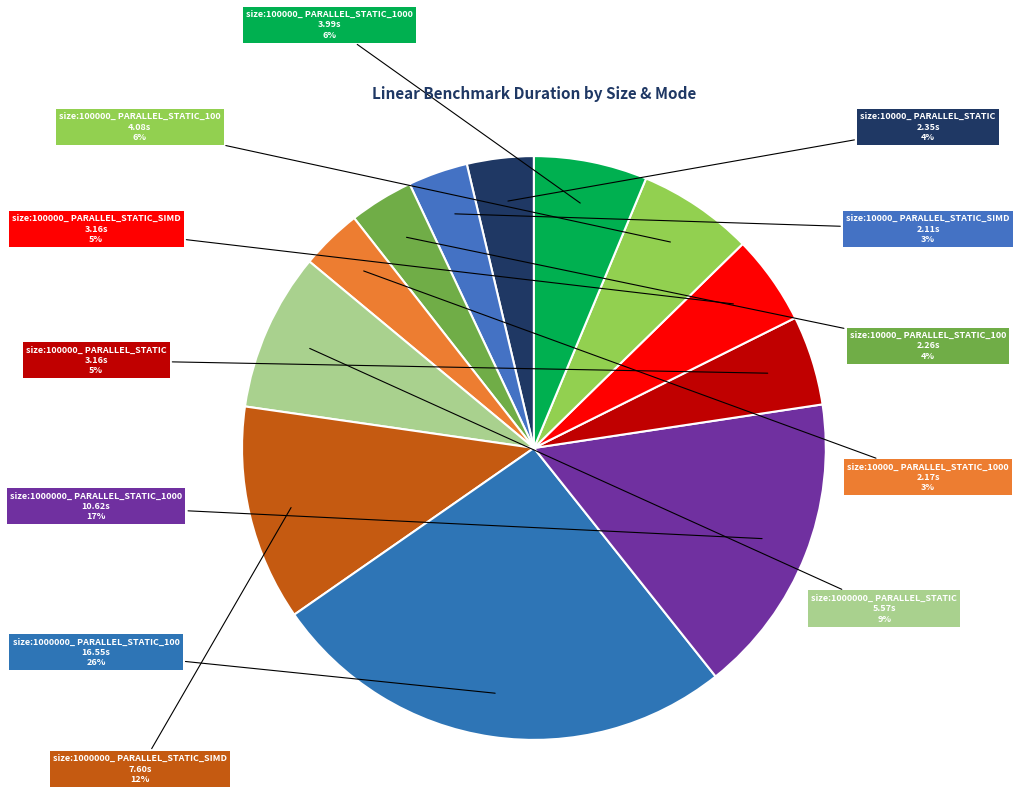

How many segments does this pie chart have?

12